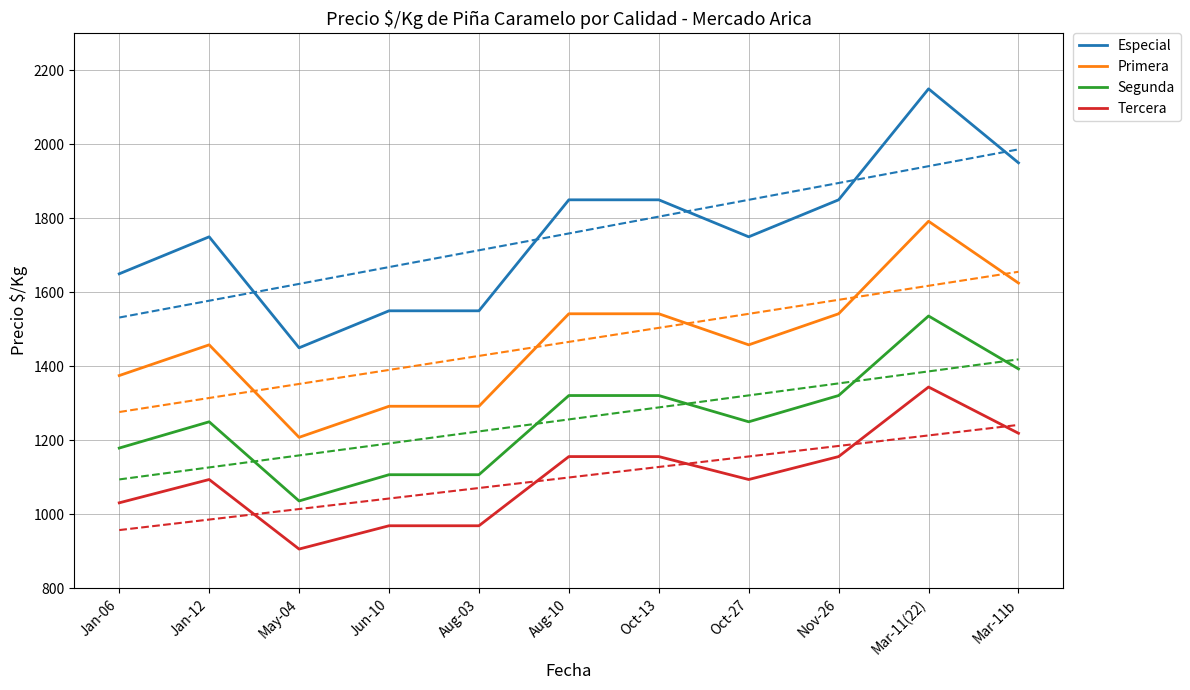

At which category is the sum across all series the highest?

Mar-11(22)